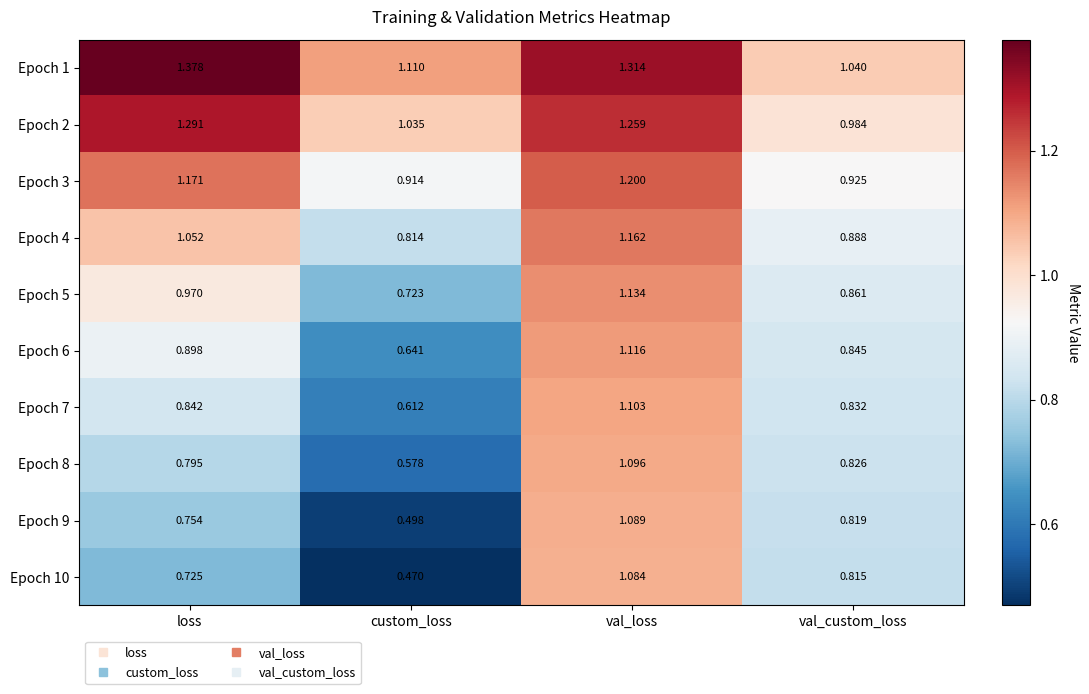

How many values in the Epoch 4 series exceed 1?

2